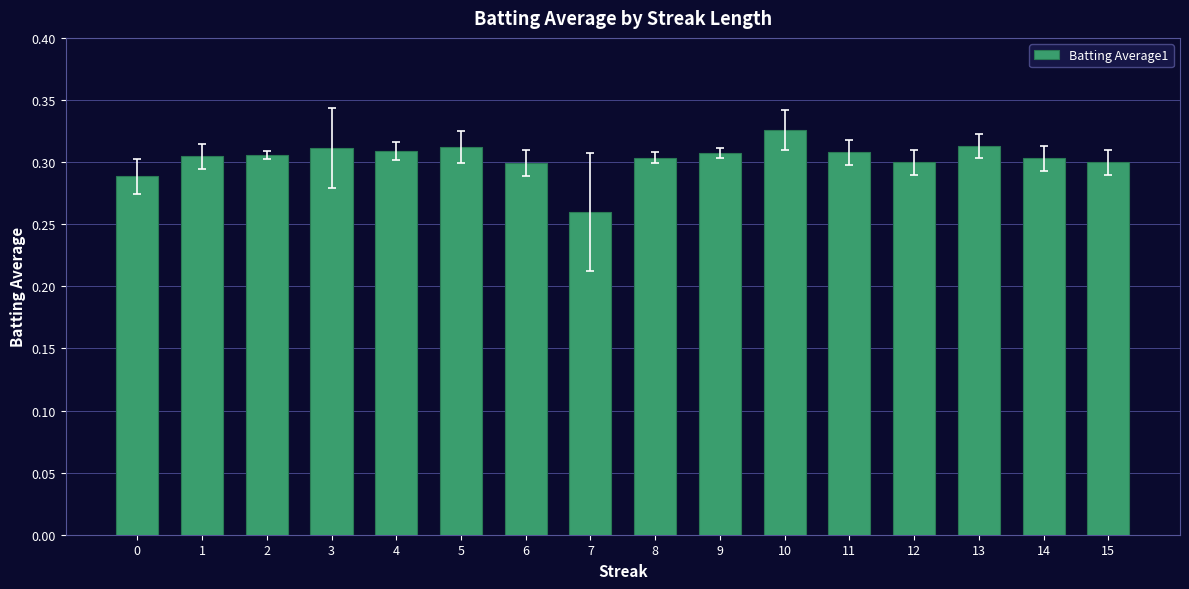

Between 0 and 6, which is larger?

6